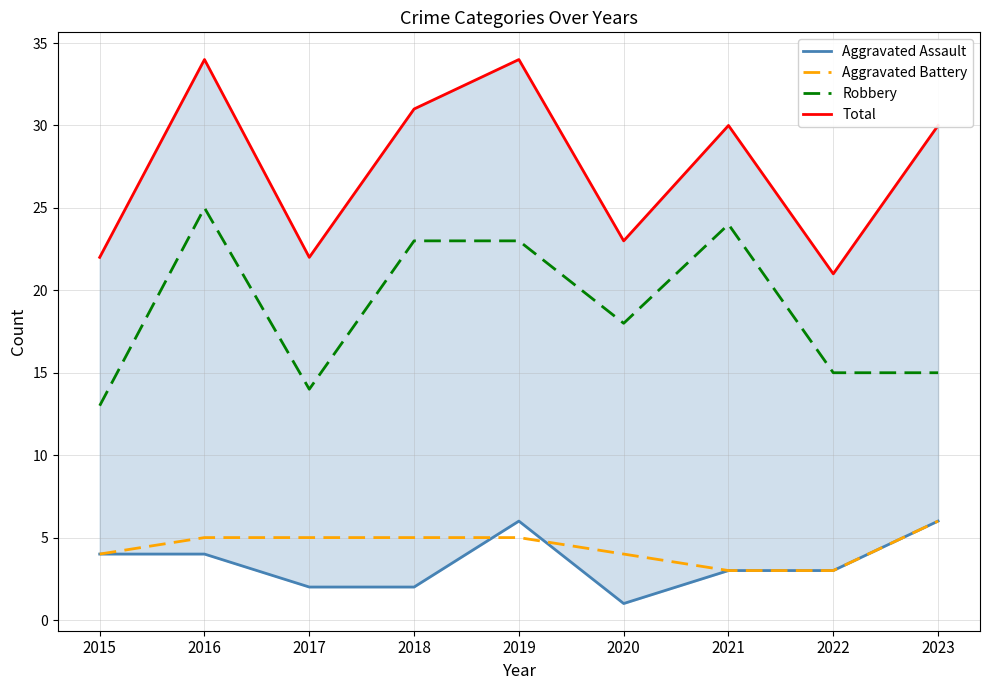

What is the maximum value shown in the chart?

34